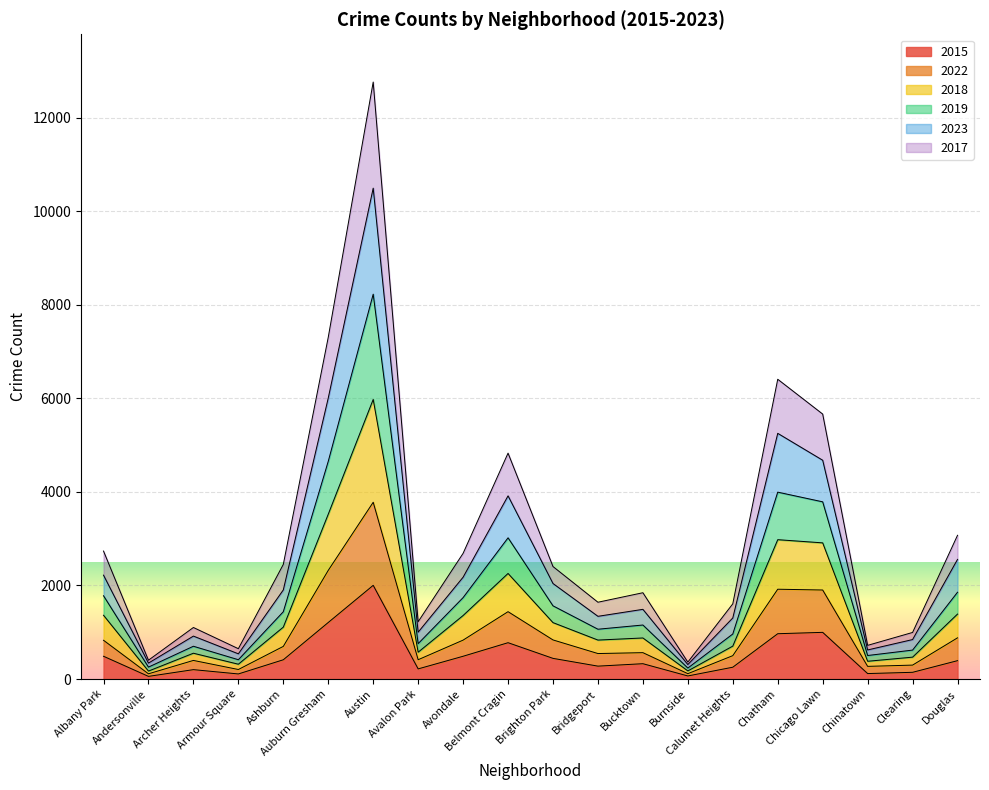

True or false: 2022 has a value of 204 at Armour Square.

True